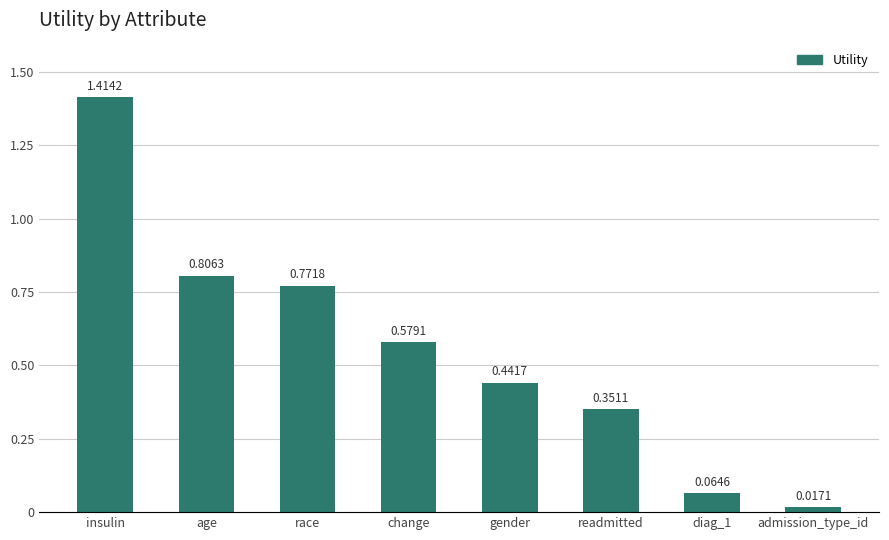

Between age and diag_1, which is larger?

age